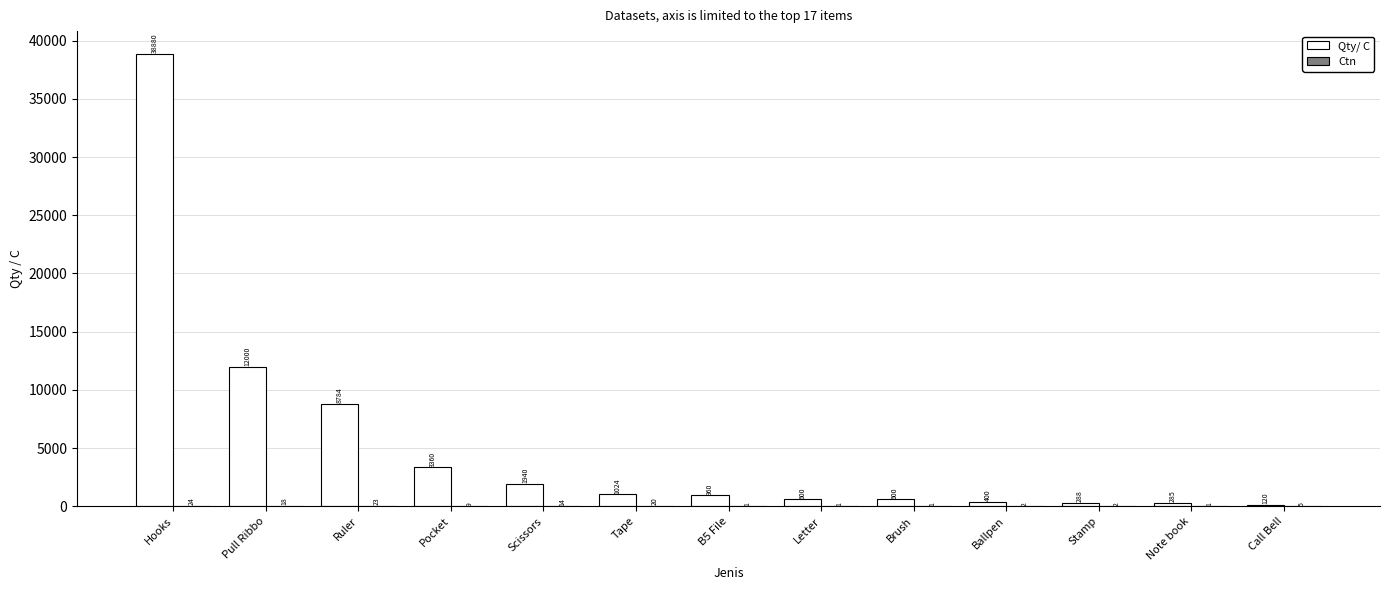

Which series has the largest total across all categories?

Qty/ C